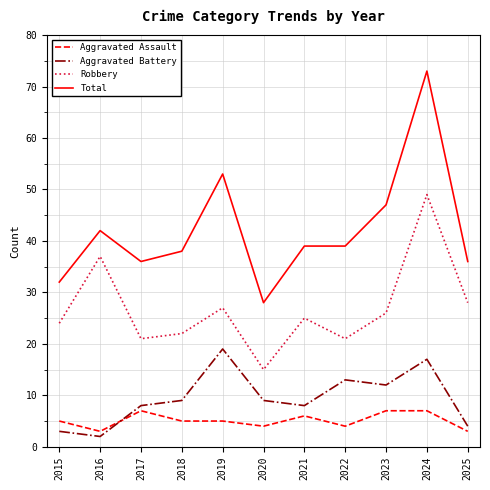

Reading left to right, extract all data points from this chart.

Aggravated Assault: 5	3	7	5	5	4	6	4	7	7	3
Aggravated Battery: 3	2	8	9	19	9	8	13	12	17	4
Robbery: 24	37	21	22	27	15	25	21	26	49	28
Total: 32	42	36	38	53	28	39	39	47	73	36